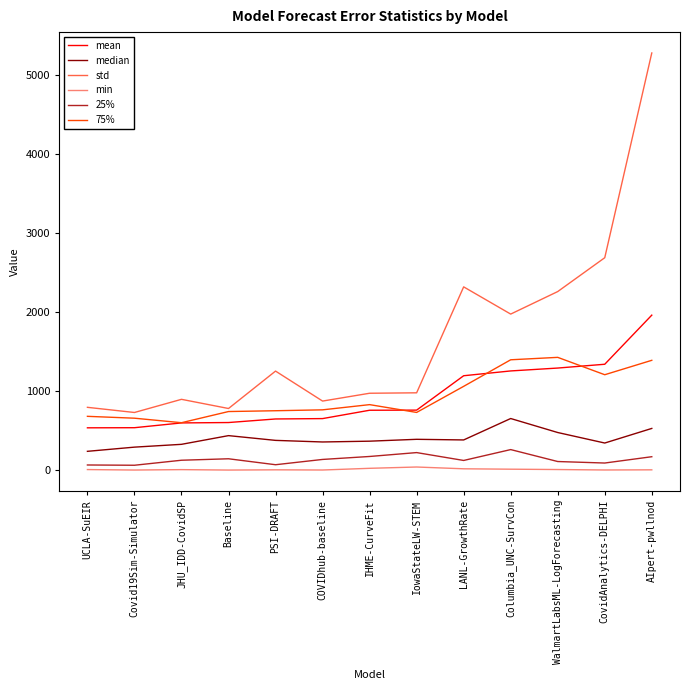

The value of 25% at Columbia_UNC-SurvCon is 259.0. True or false?

True